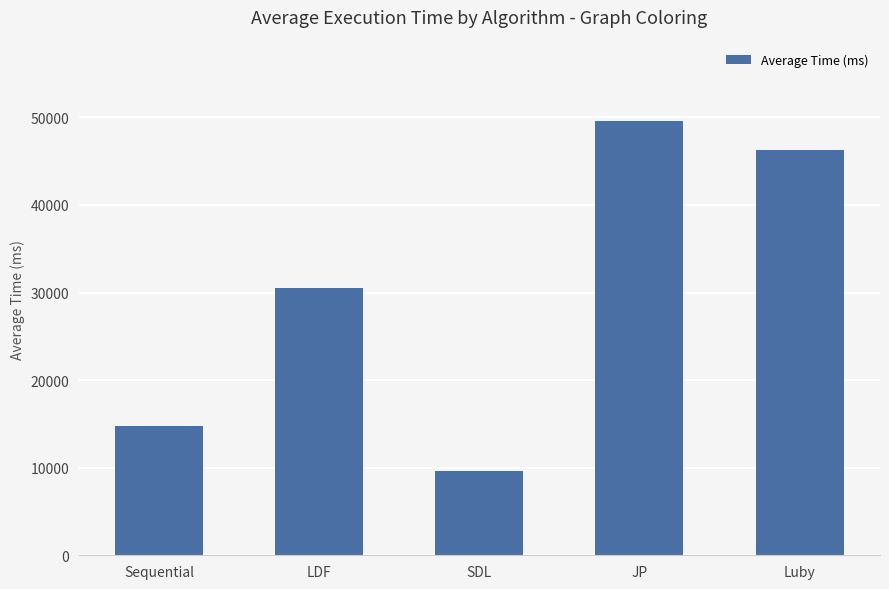

At which category does the chart reach its minimum across all series?

SDL